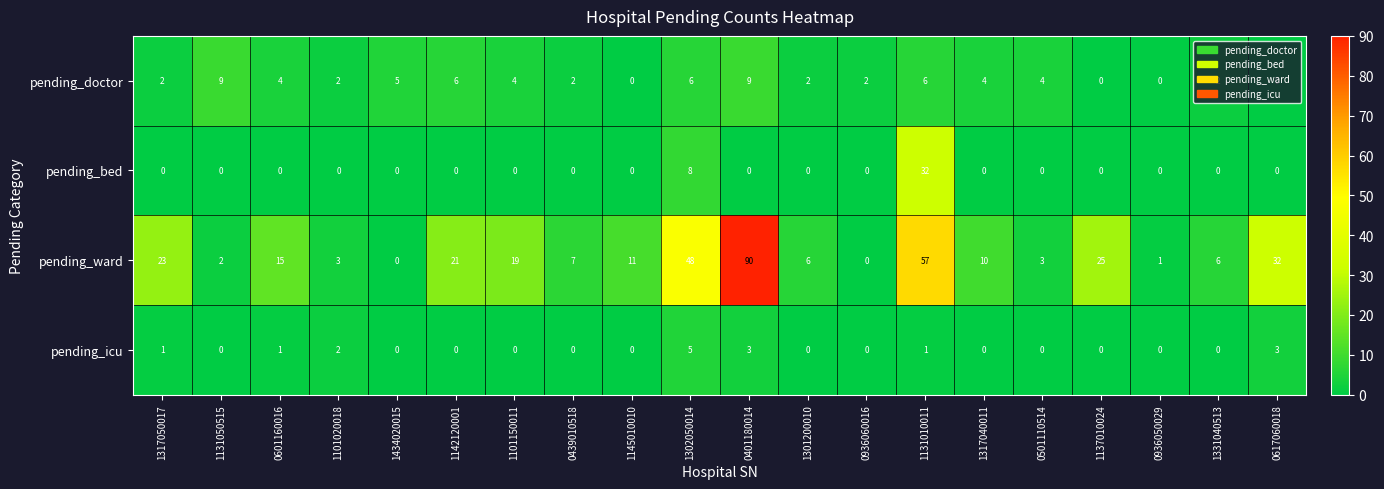

Rank the series by their maximum value, from lowest to highest.

pending_icu, pending_doctor, pending_bed, pending_ward